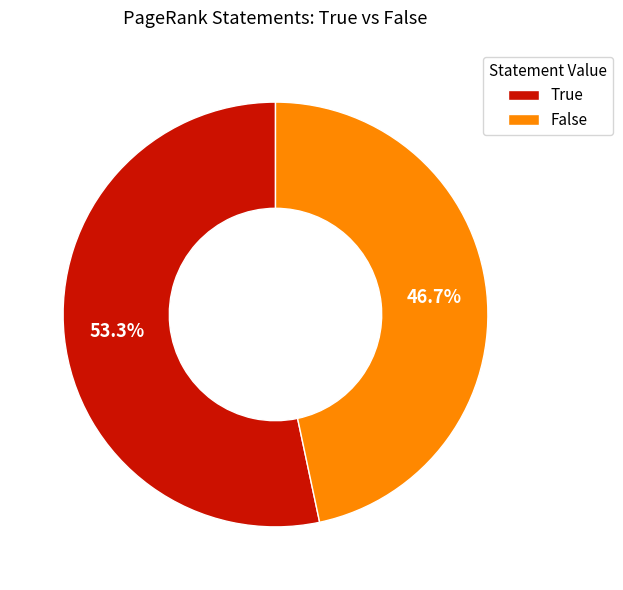

True or false: False accounts for 47% of the total.

True